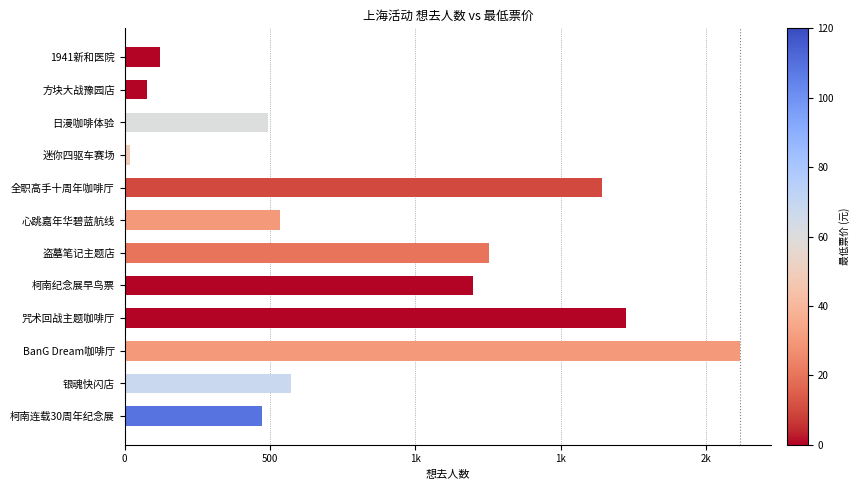

What is the sum of all values?

10228